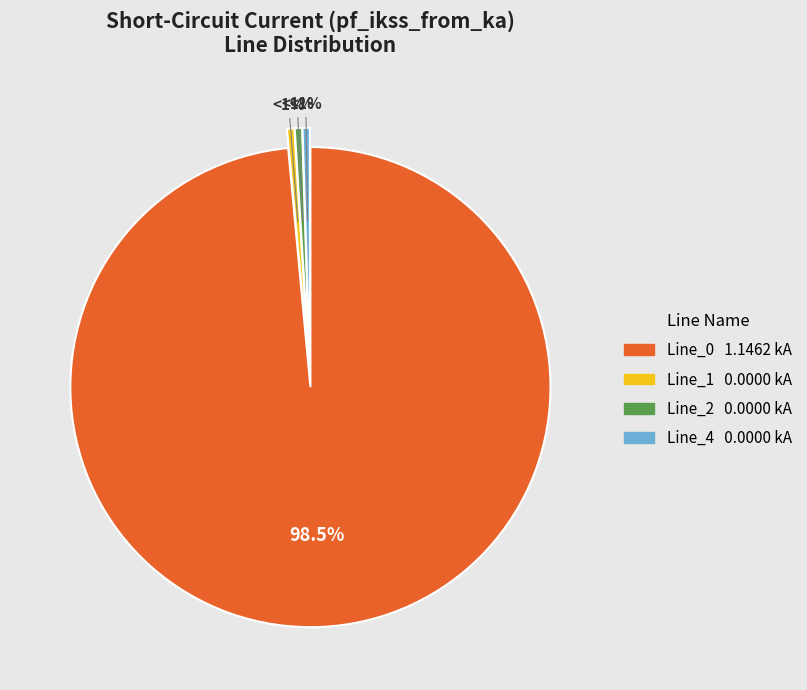

To the nearest percent, what is the difference between the largest and smallest slice percentages?

98%